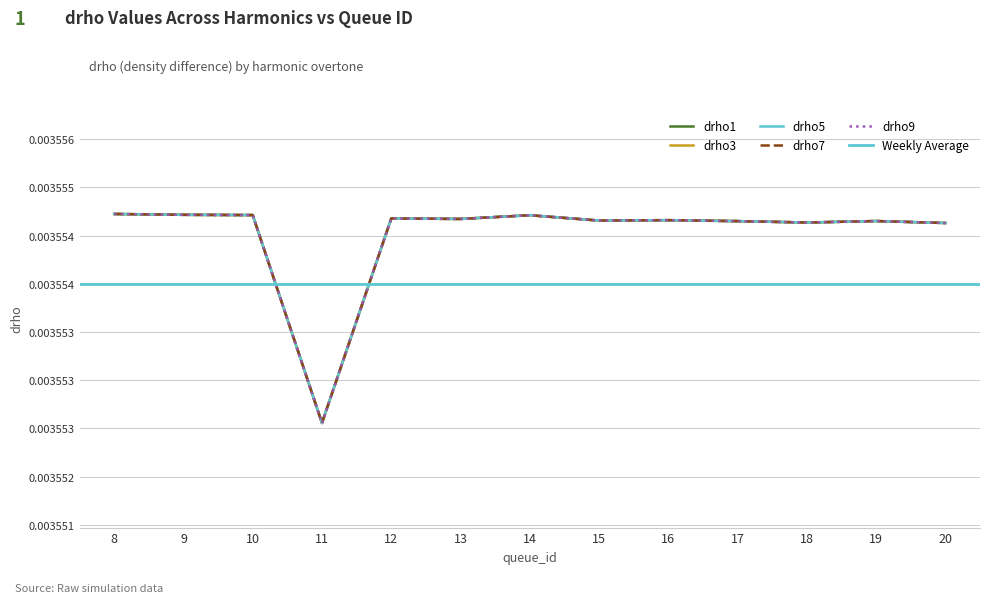

Where is drho3 nearest to the value 0?

11